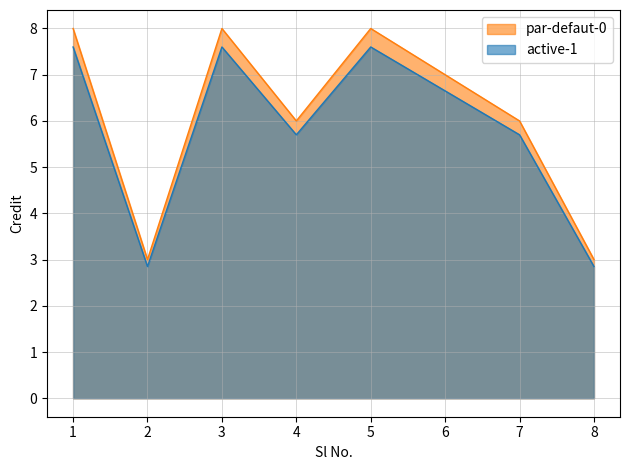

What is the difference between the values at 6 and 7?

1